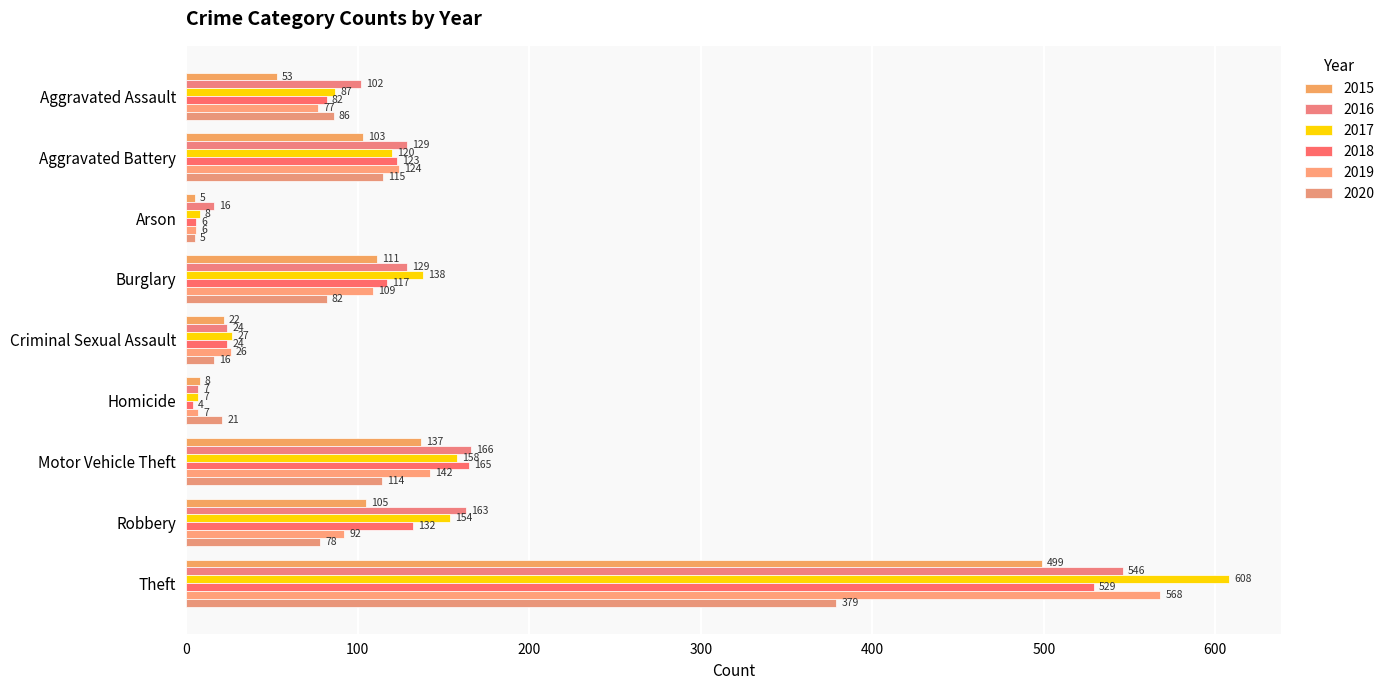

How many values in the 2015 series are below 103?

4